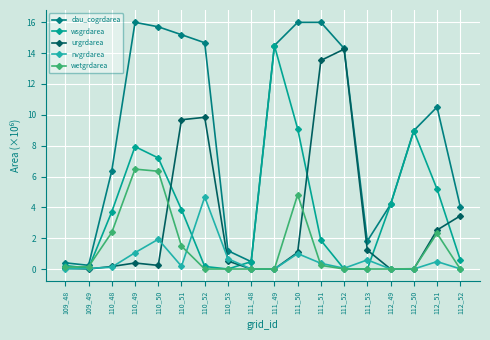

Which series changed the most between 109_49 and 112_50?

wsgrdarea